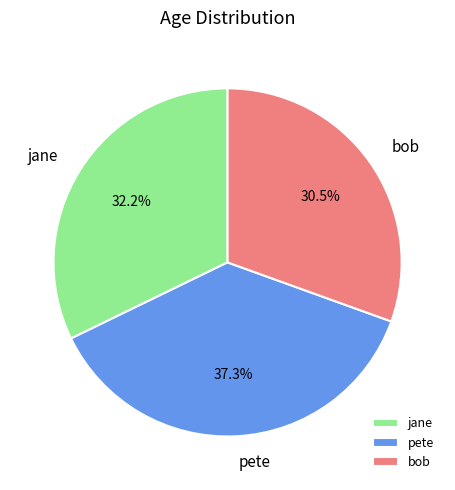

Is there a majority slice in this chart?

No